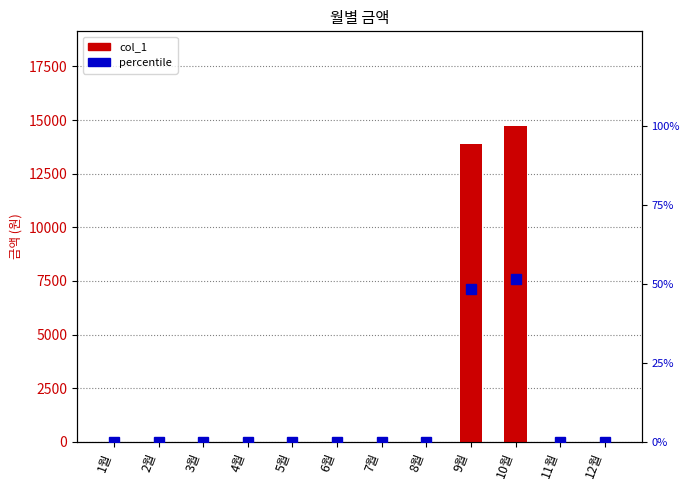

The value of percentile at 11월 is -35.5. True or false?

False